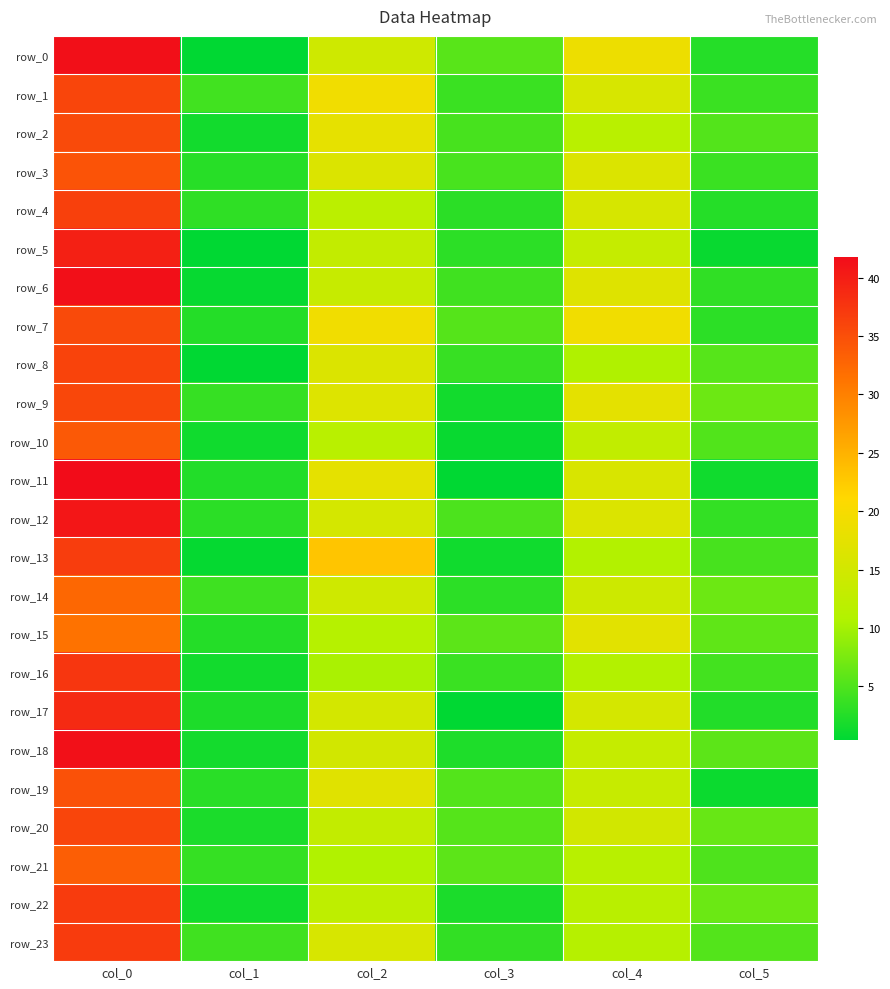

Is it true that row_1 equals 3.8 at col_3?

True